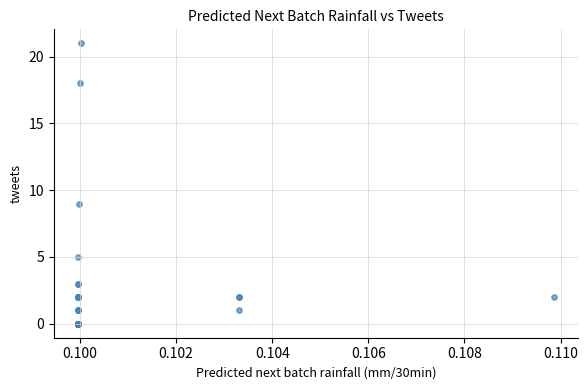

What Y value in the scatter plot is closest to 10?

9